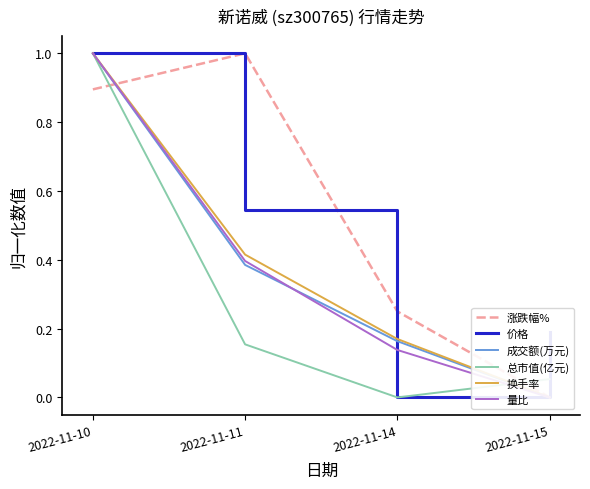

Is the value of 总市值(亿元) at 2022-11-11 greater than the value of 成交额(万元) at 2022-11-14?

No